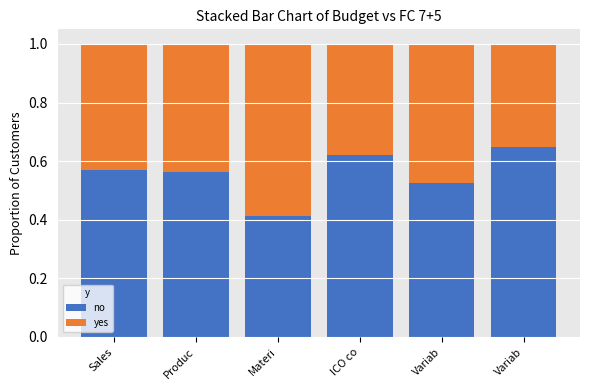

How many categories are shown in the chart?

6